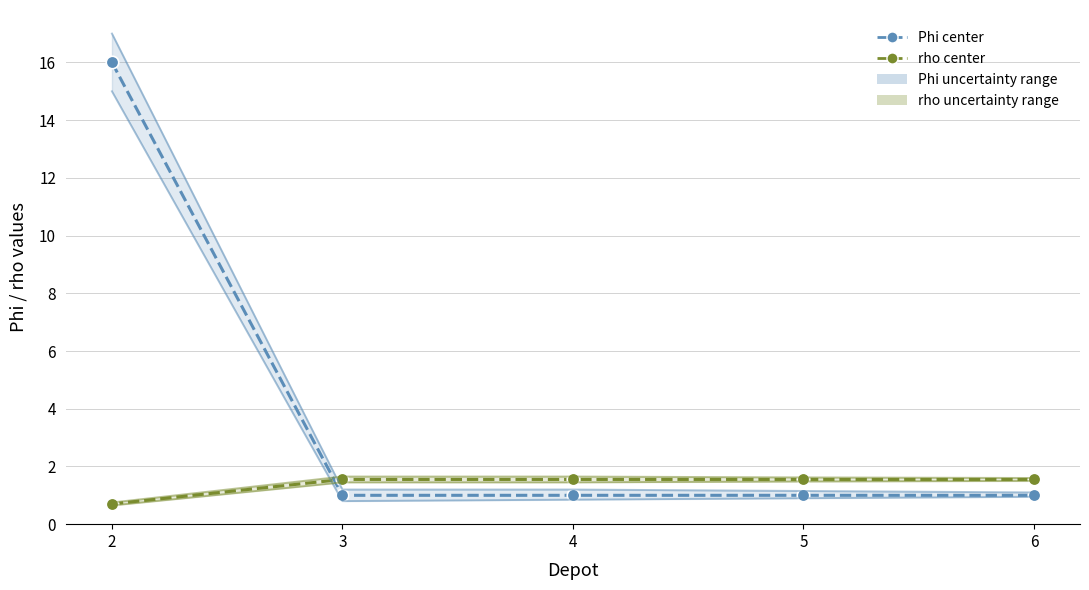

At how many categories does at least one series exceed 2?

1